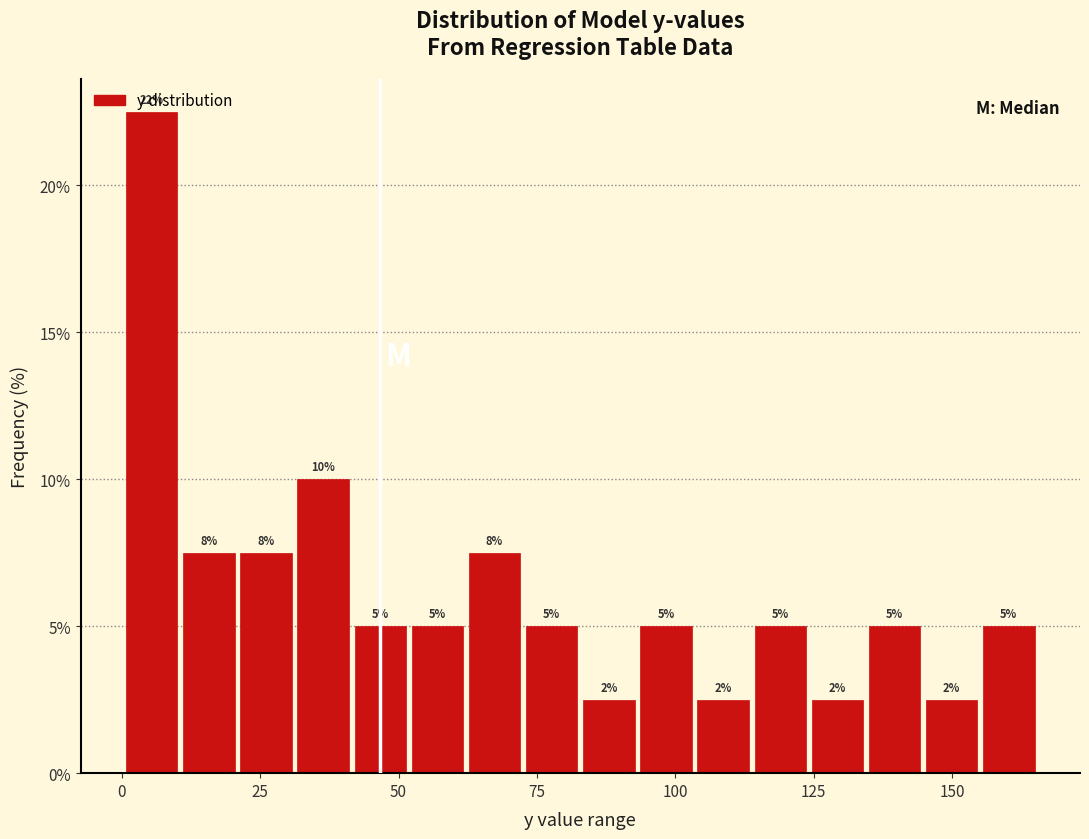

Read against the x-axis, roughly where is the centre of the tallest bar?

5